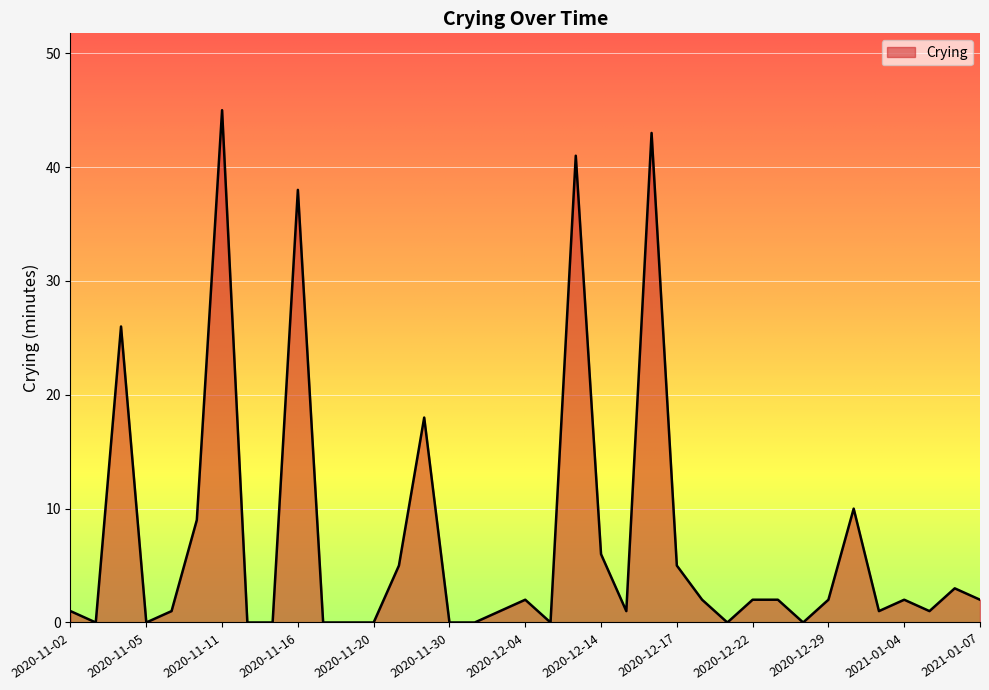

What is the sum of all values?

269